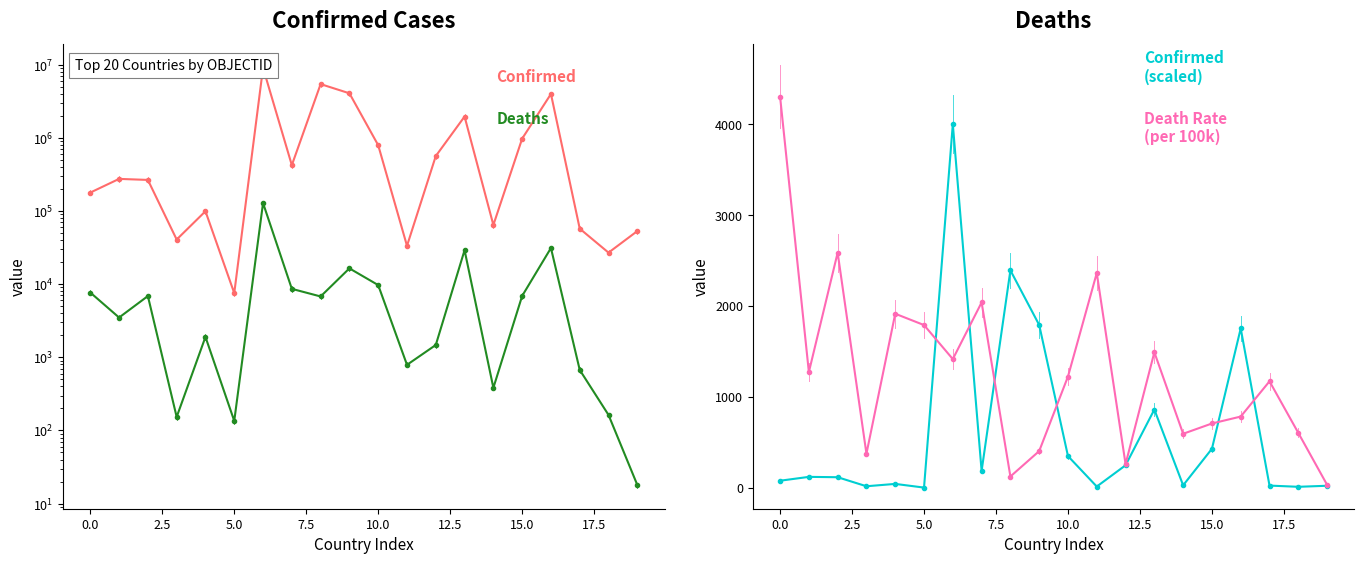

Rank the series by their maximum value, from highest to lowest.

Confirmed, Deaths, Death Rate (per 100k), Confirmed (scaled)